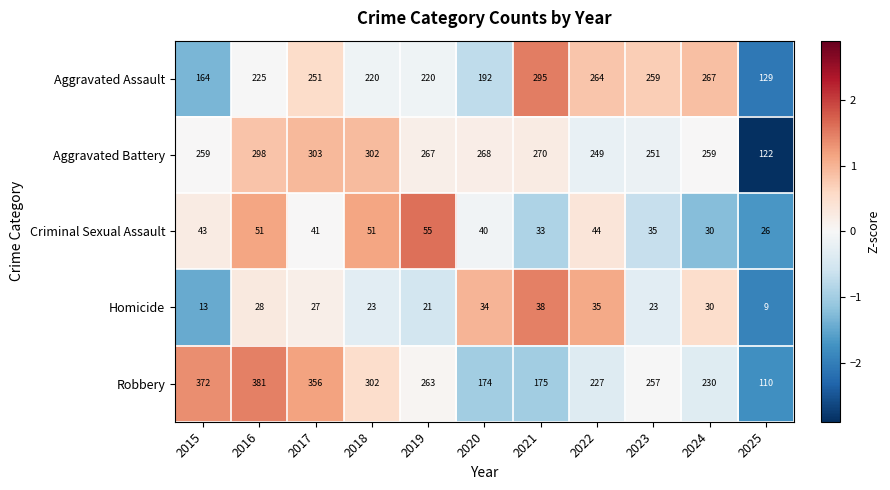

Which series has the largest total across all categories?

Aggravated Battery